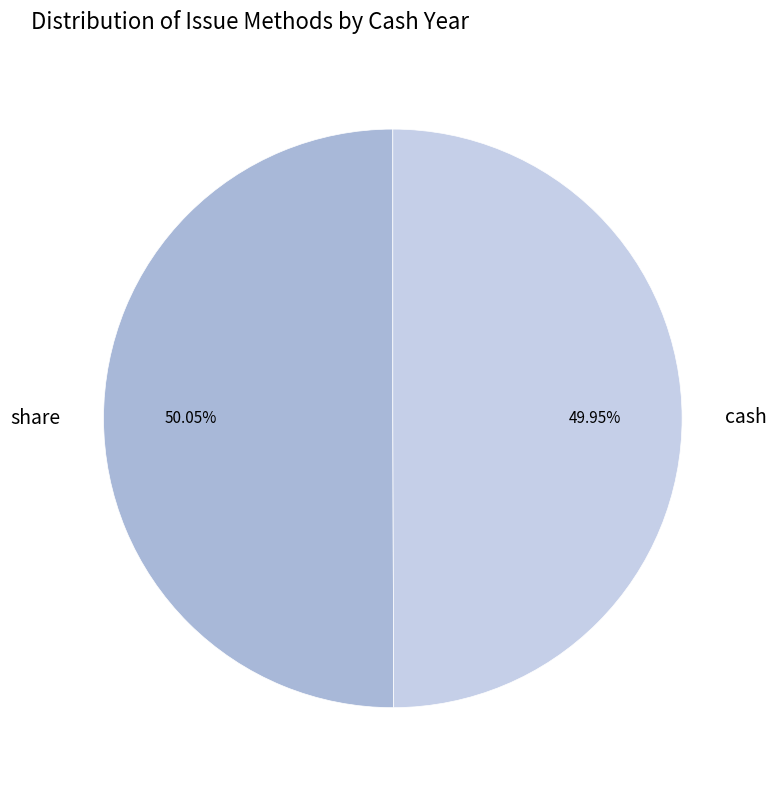

What is the ratio of the value at cash to the value at share?

1.0